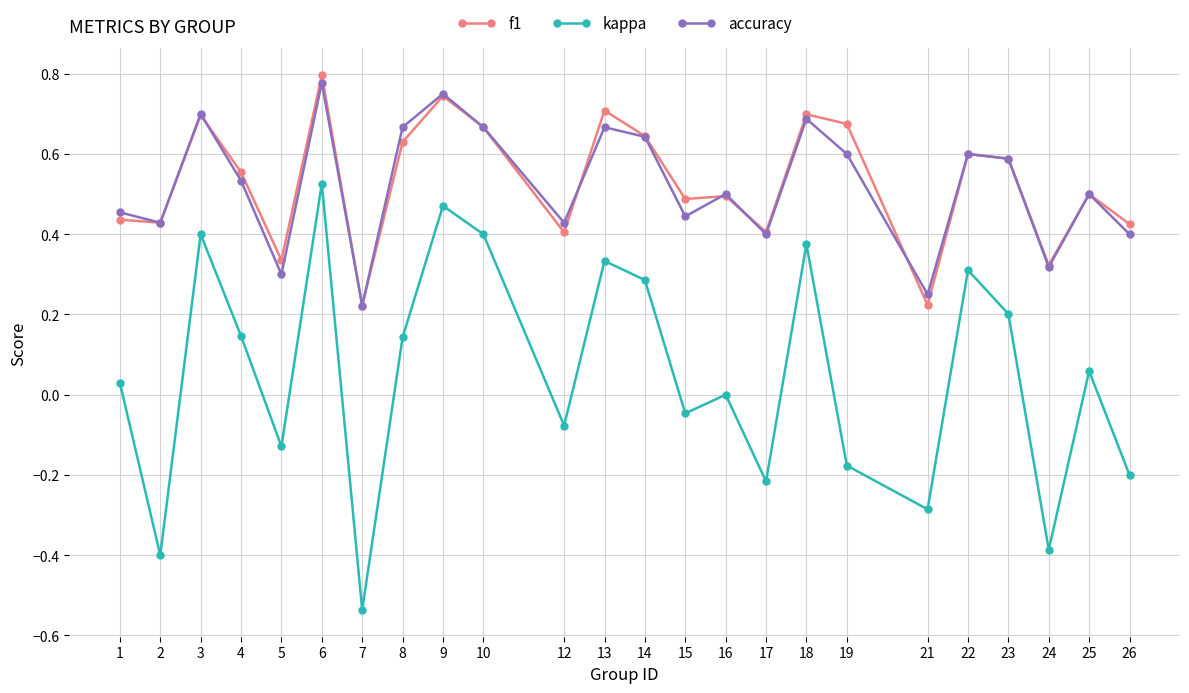

What are all the series names shown in the legend?

f1, kappa, accuracy